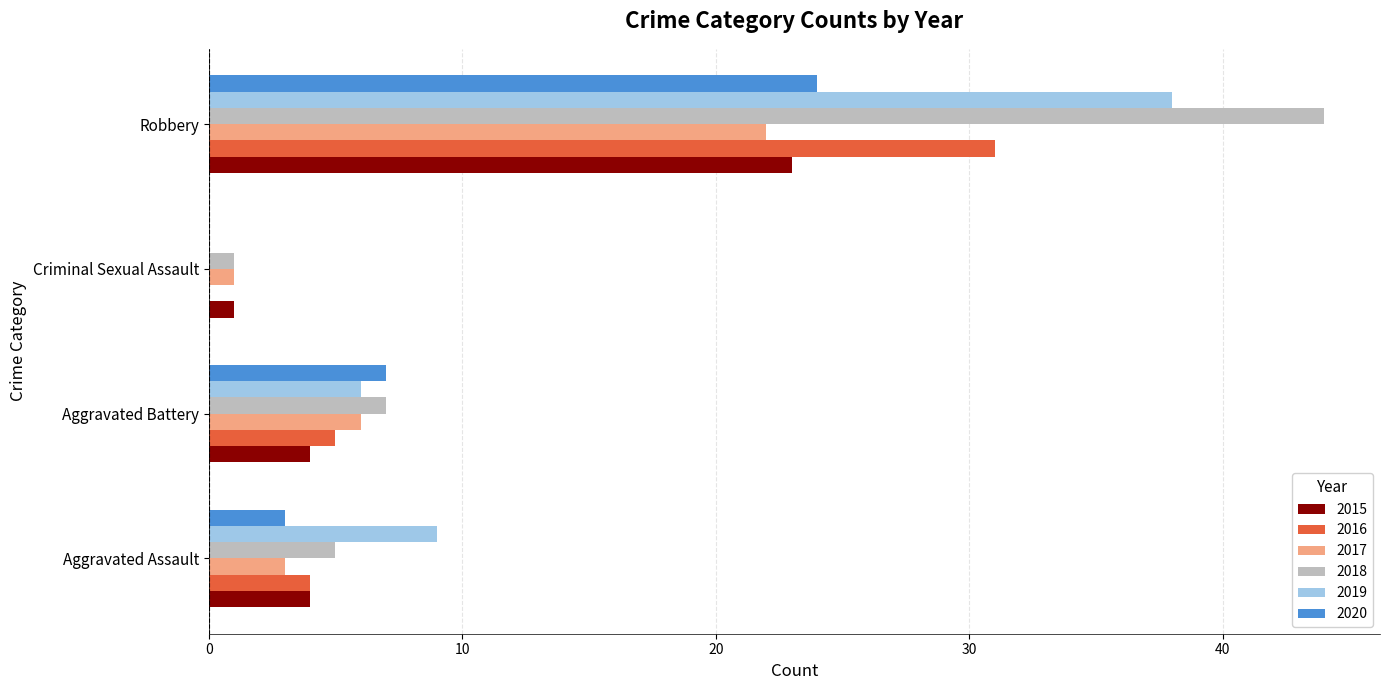

What is the total value across all series at Aggravated Battery?

35